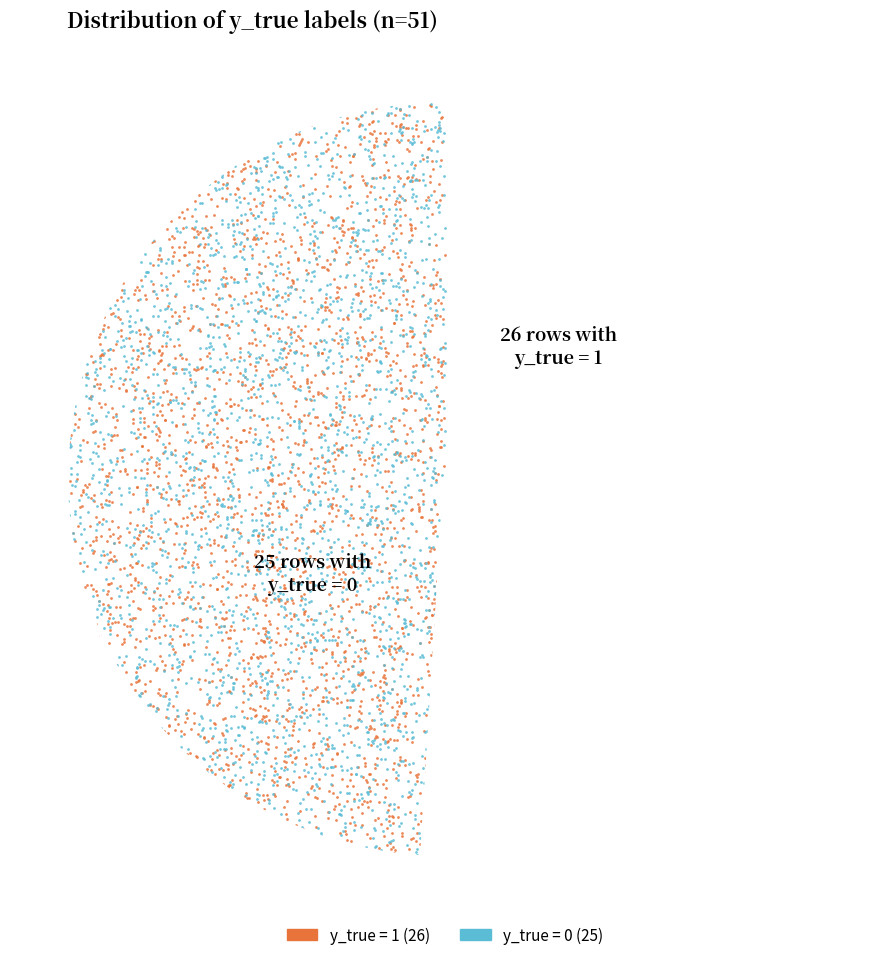

Does y_true = 0 represent more than half of the total?

No